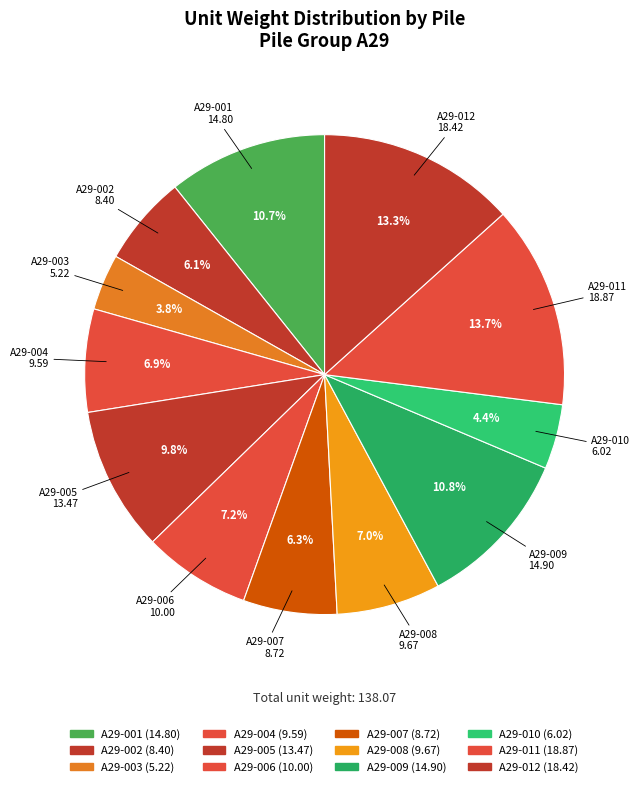

Rank the categories by value from highest to lowest.

A29-011, A29-012, A29-009, A29-001, A29-005, A29-006, A29-008, A29-004, A29-007, A29-002, A29-010, A29-003